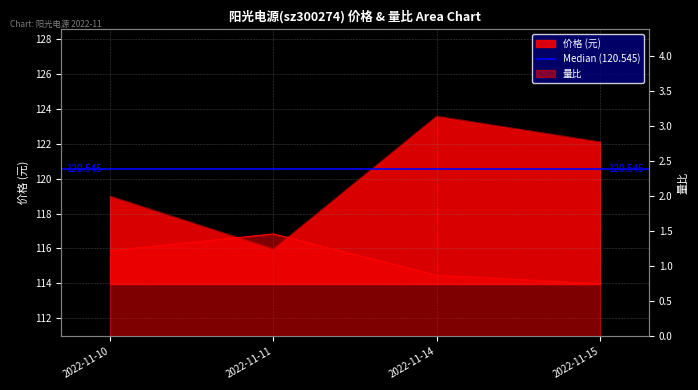

The 价格 series shows 50.4 at 2022-11-11. True or false?

False